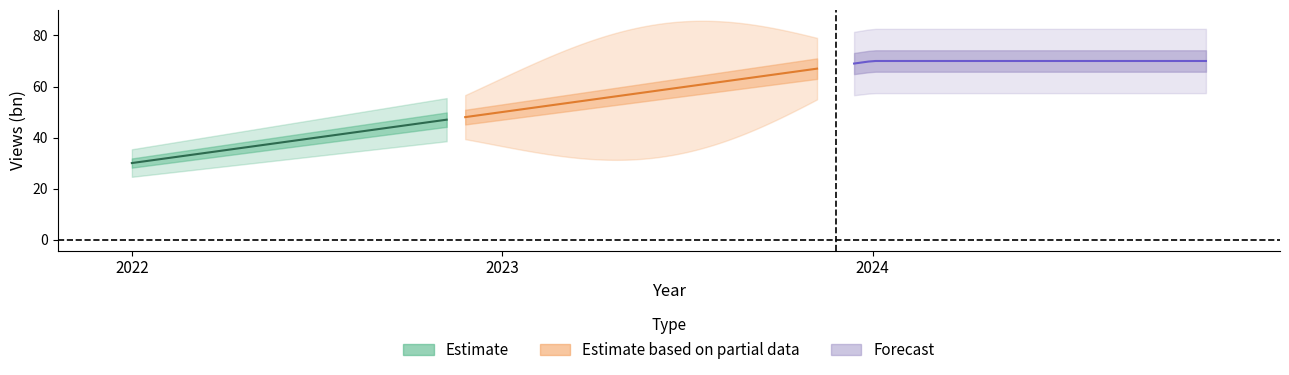

Is this an area chart (filled region under the line)?

No